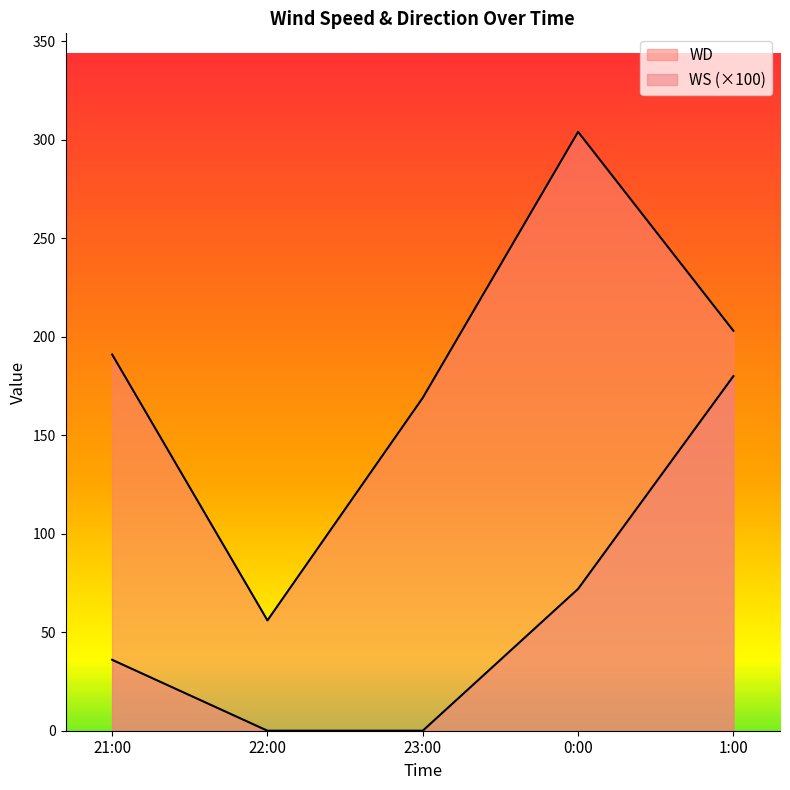

Which category has the lowest value in the WD series?

22:00